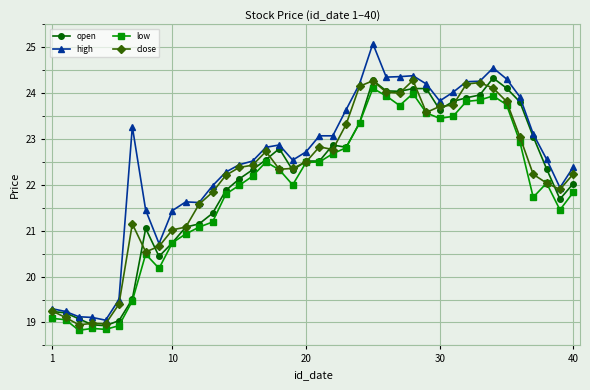

True or false: low has more than 2 interior local peaks.

True